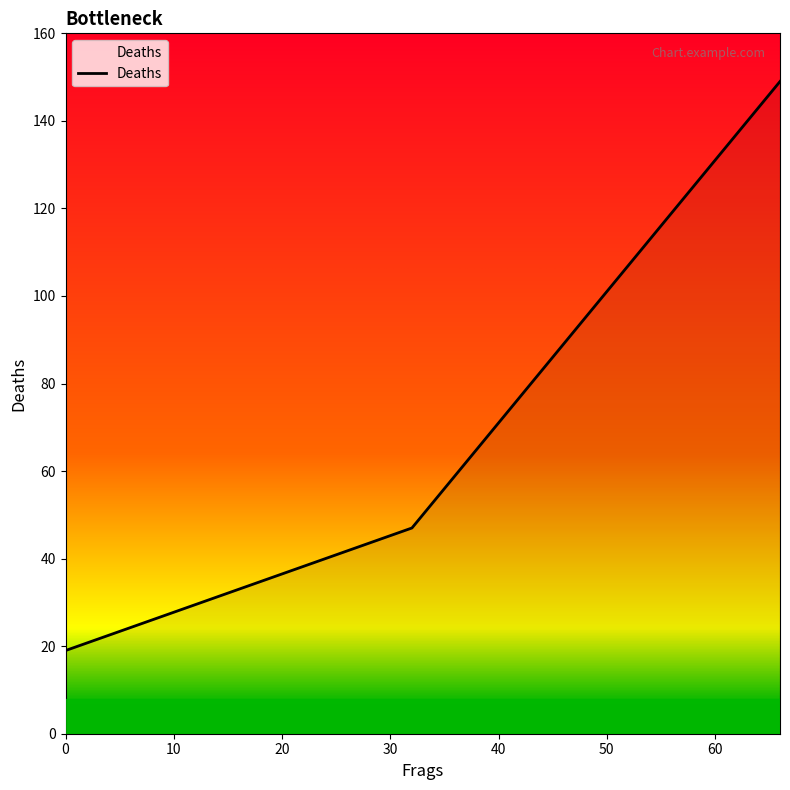

What is the minimum value shown in the chart?

19